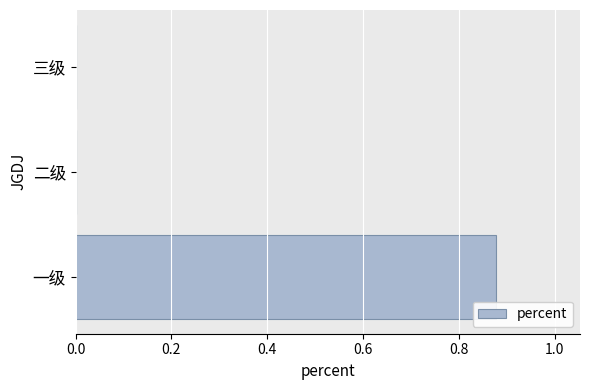

True or false: the data shows 0.0 at 二级.

True